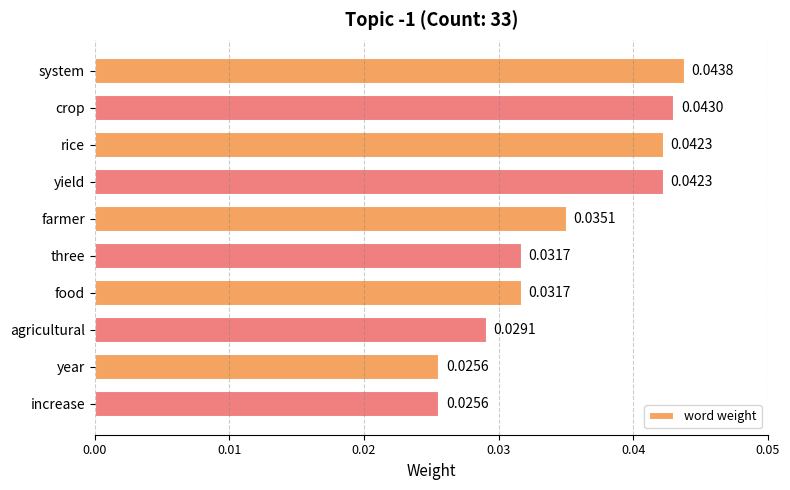

Which label corresponds to the largest value in the chart?

system